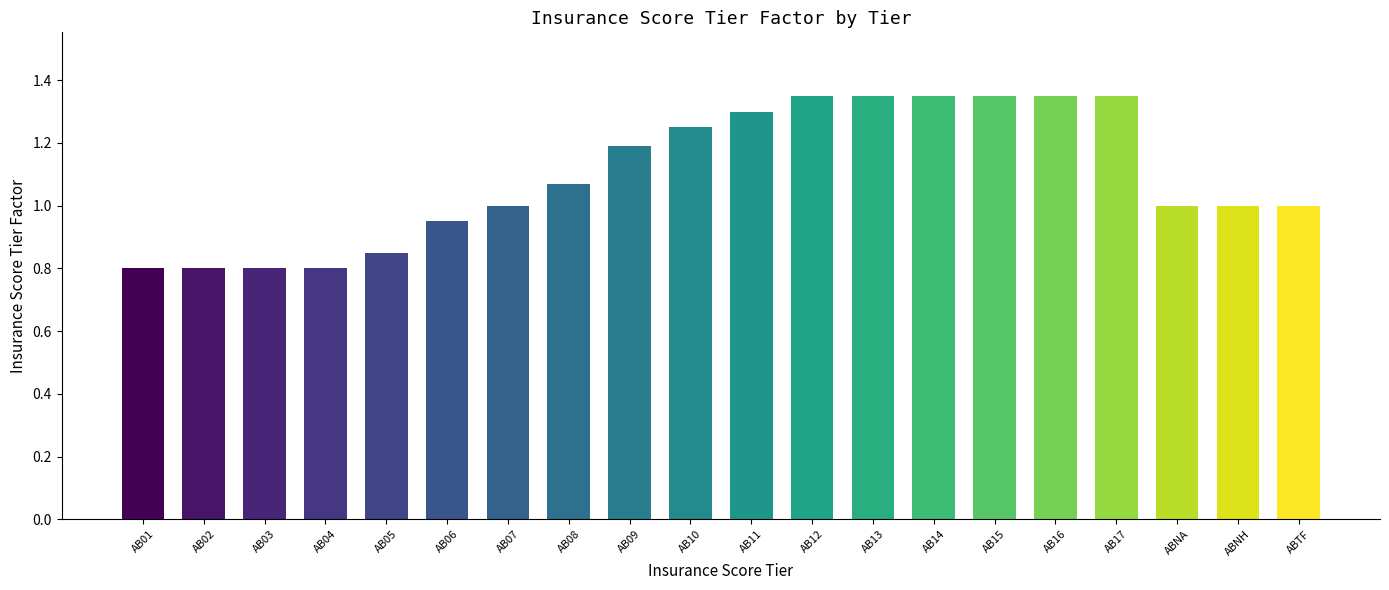

How many distinct data groups are displayed?

1